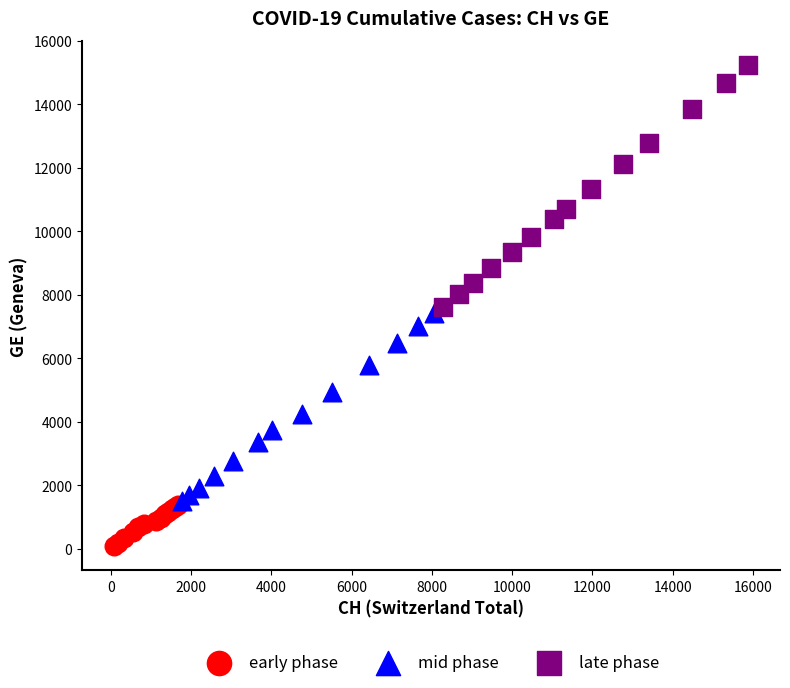

Which series reaches the maximum Y coordinate?

late phase